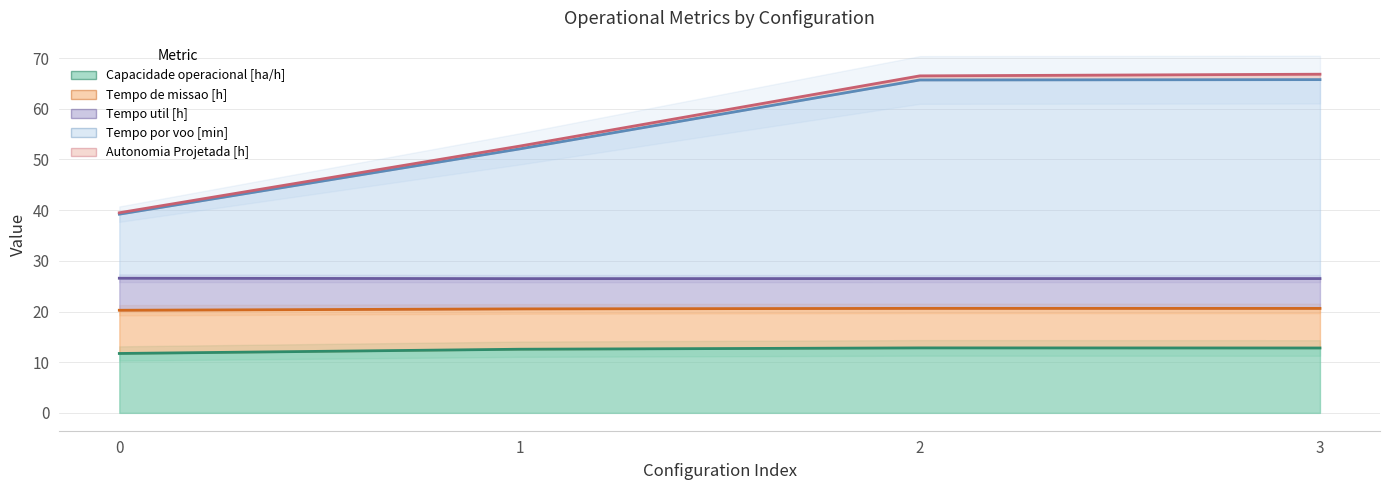

The value of Capacidade operacional [ha/h] at 0 is 11.7. True or false?

True